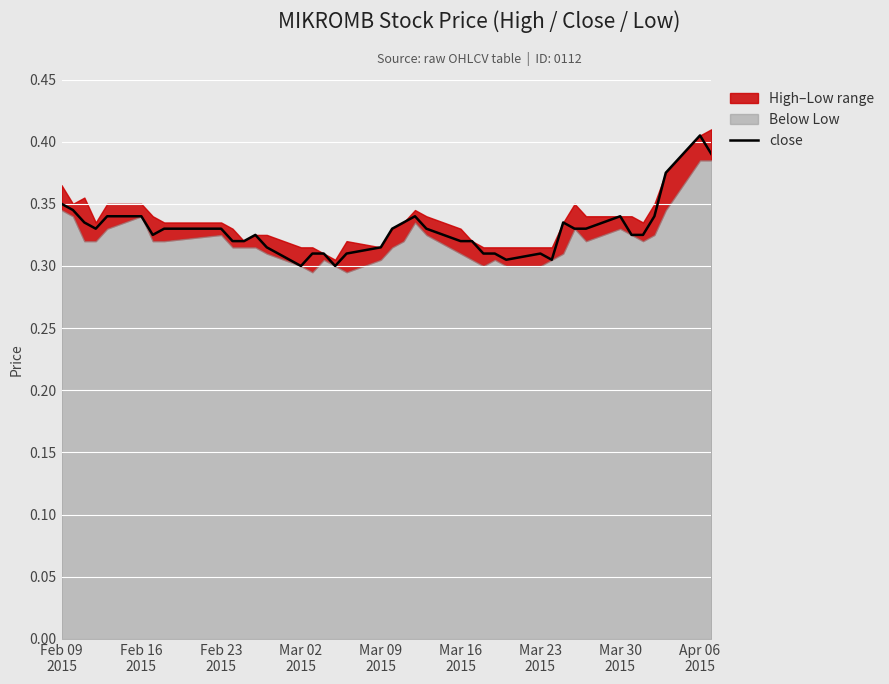

What is the greatest value displayed?

0.4